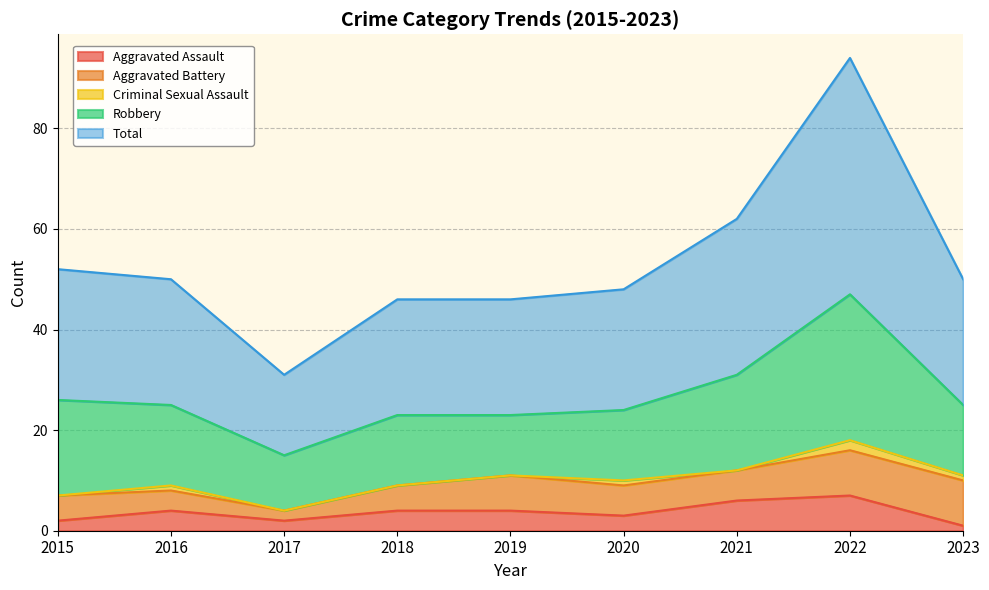

What is the difference between the maximum and minimum values in the Aggravated Assault series?

6